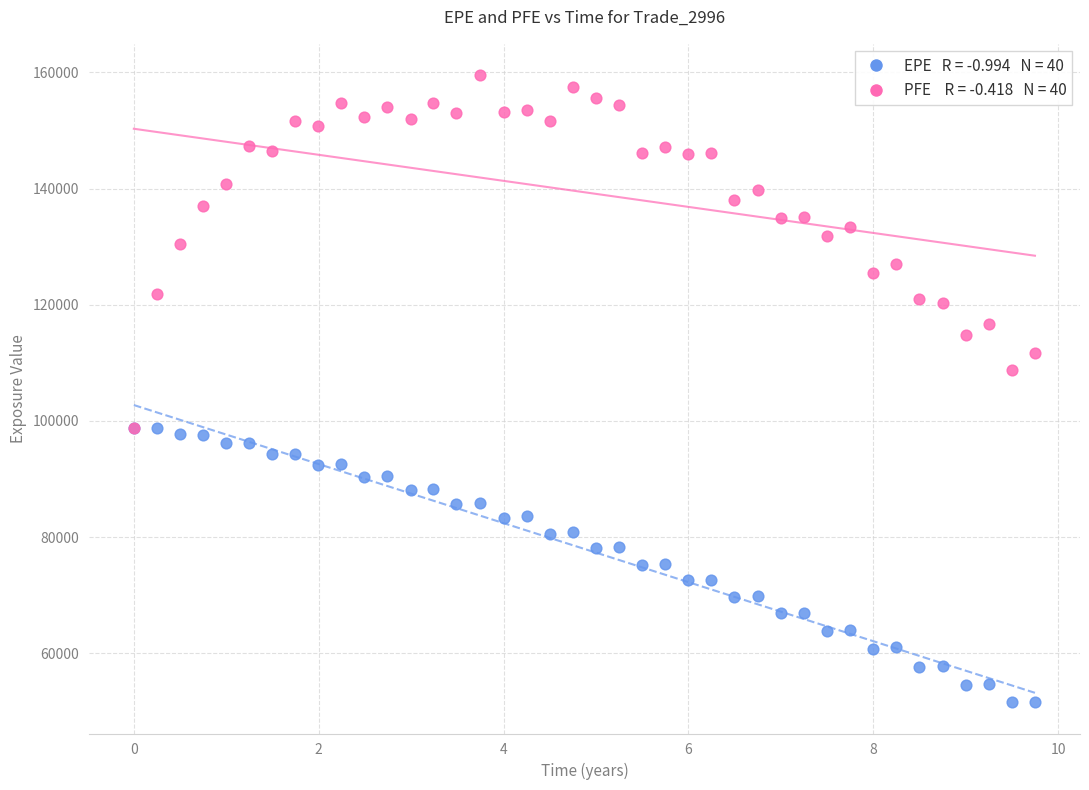

Across all series, what Y value is closest to 105562?

108716.0